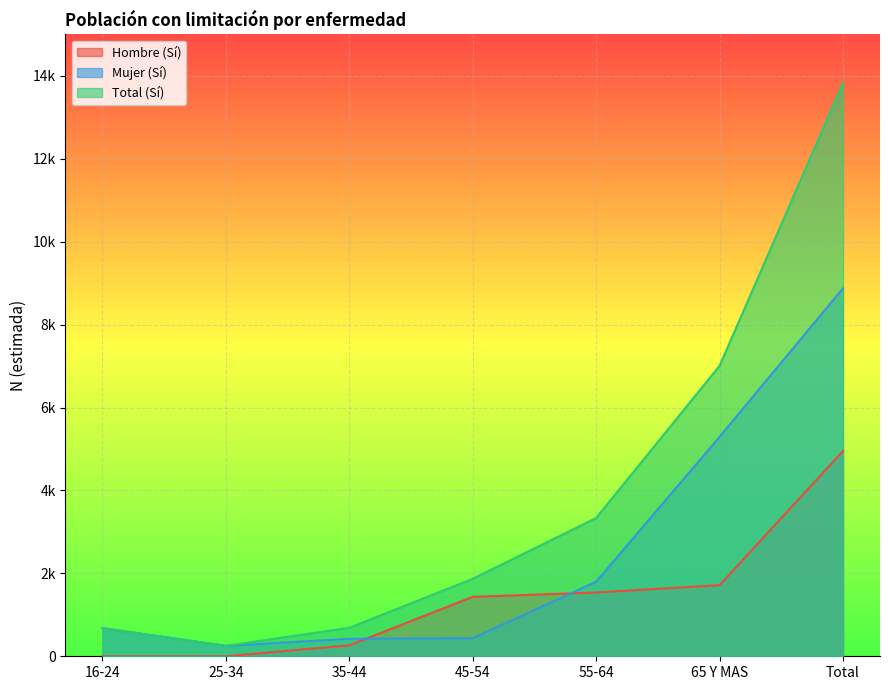

Which series changed the most between 25-34 and 45-54?

Total (Sí)